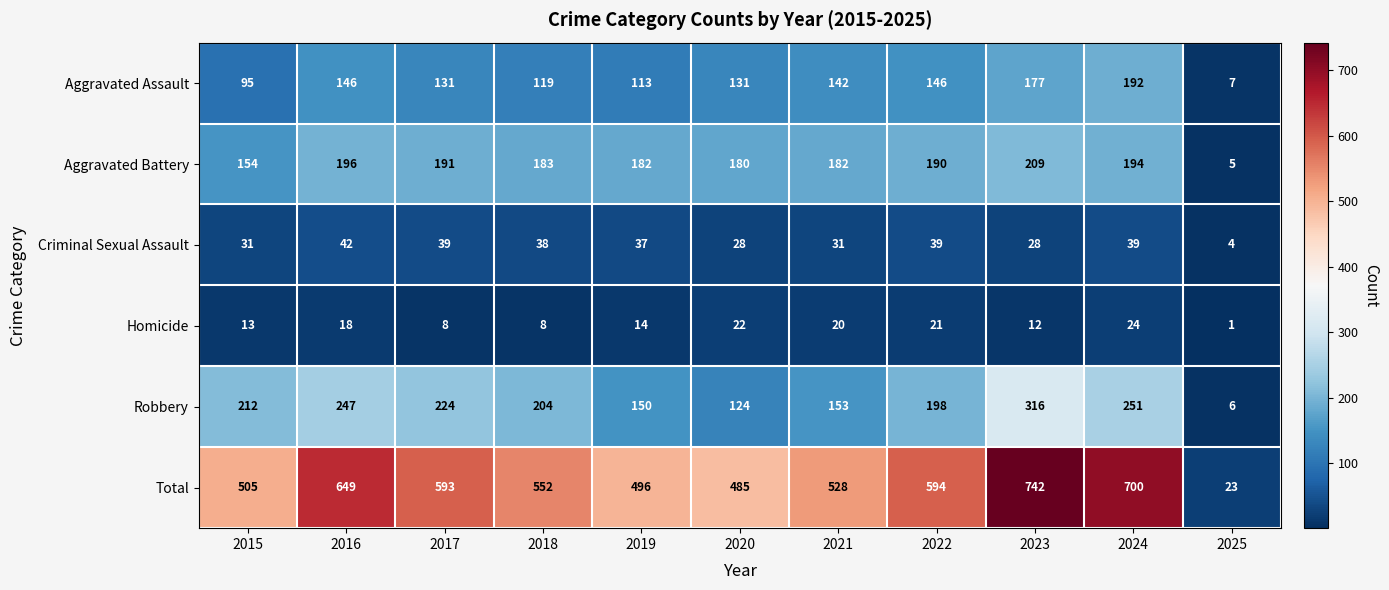

At which category does the chart reach its peak across all series?

2023